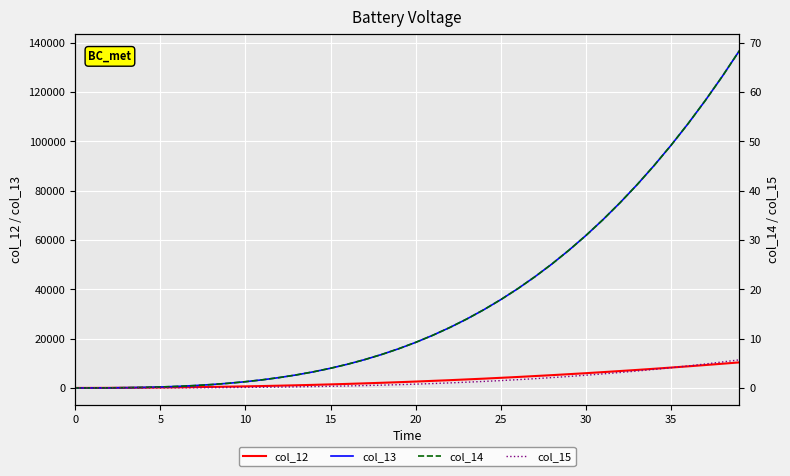

True or false: col_12 and col_13 cross at least once.

False